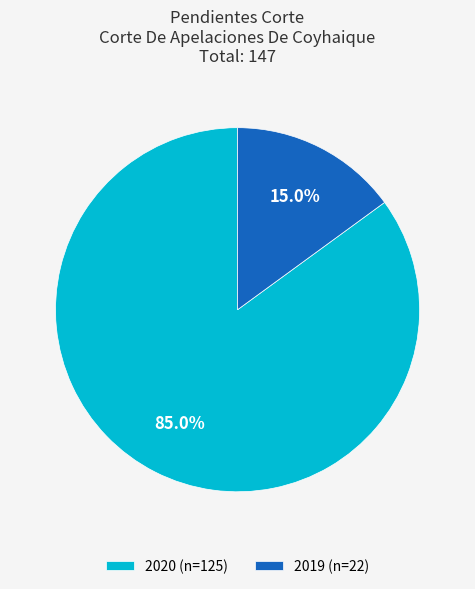

The 2019 slice represents 15% of the pie. True or false?

True